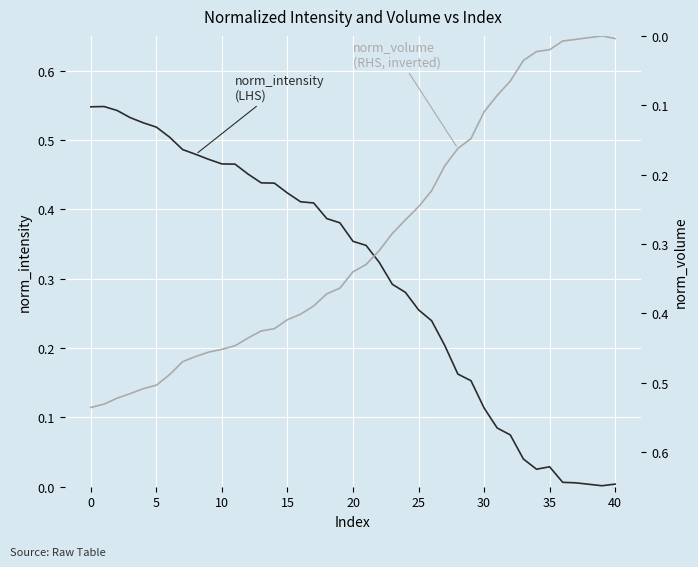

At which category does norm_intensity (LHS) reach its first local valley?

34